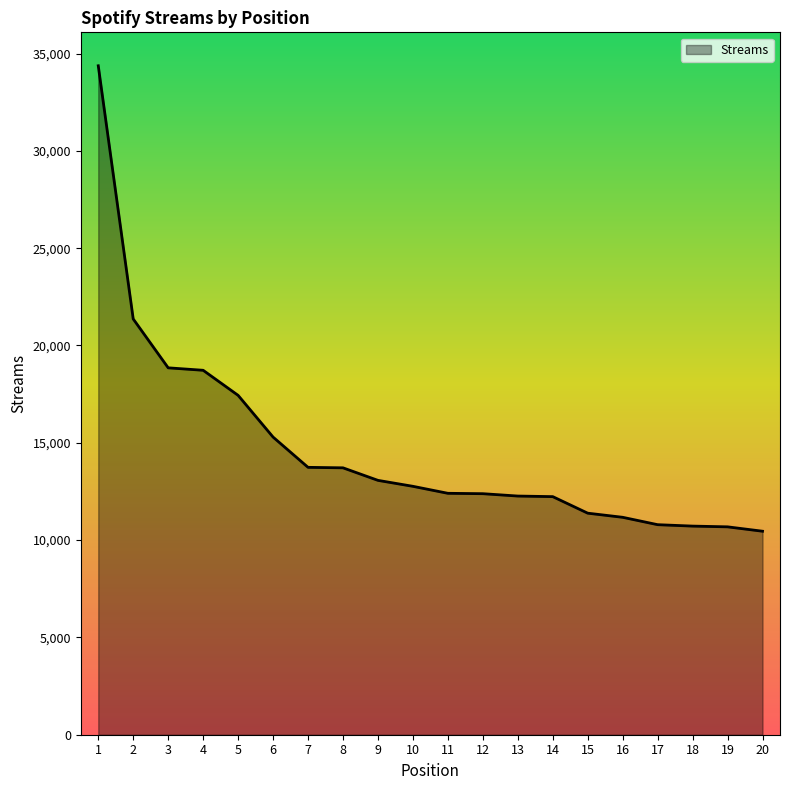

Approximately how many times larger is the value at 16 compared to 7?

0.8